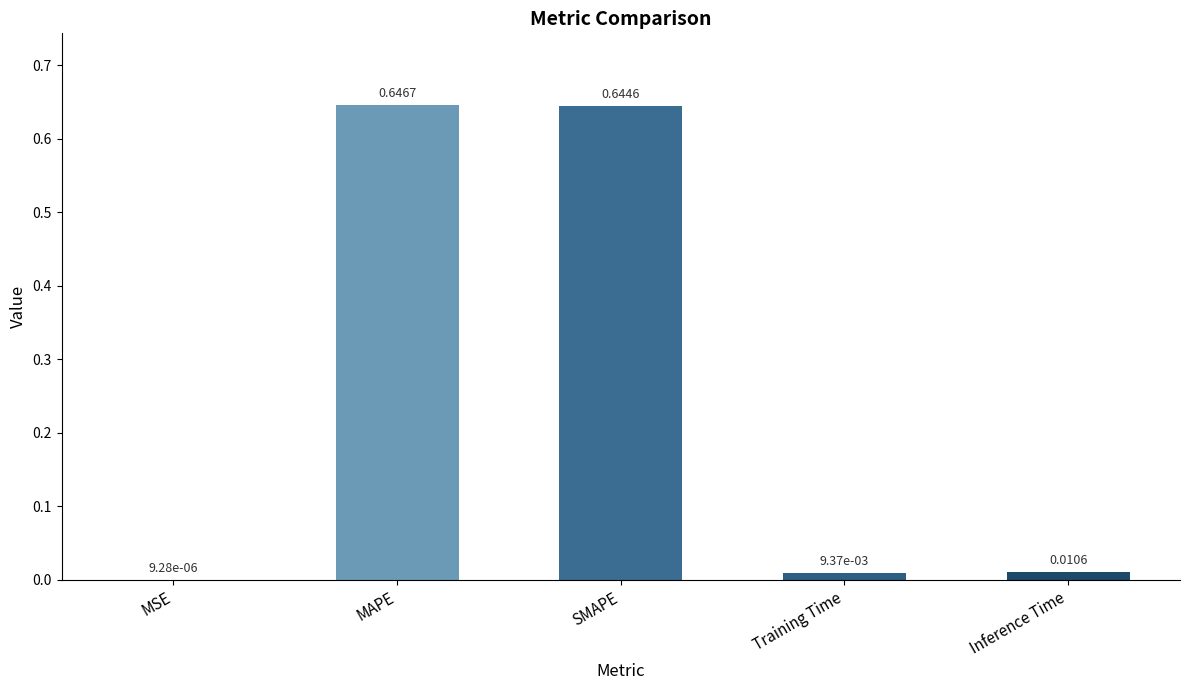

Between MSE and SMAPE, which is larger?

SMAPE